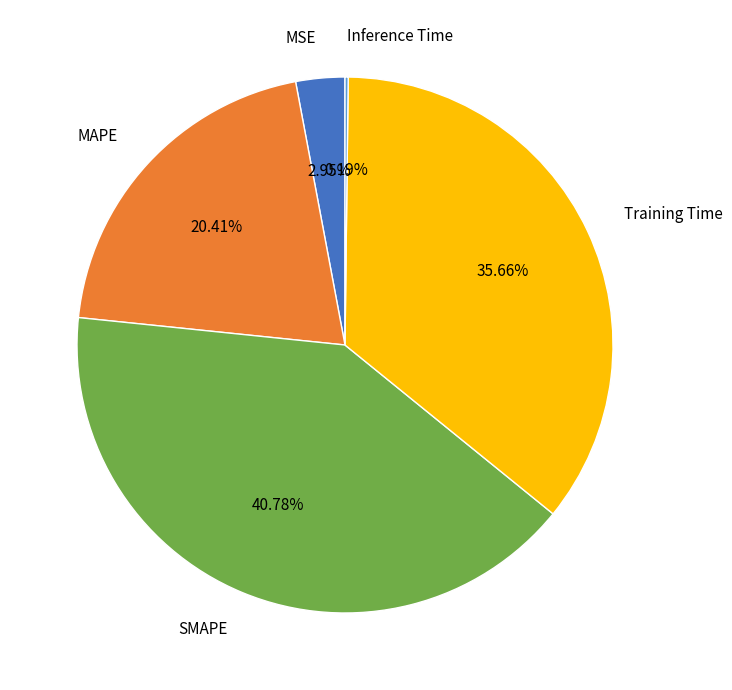

Is there a majority slice in this chart?

No